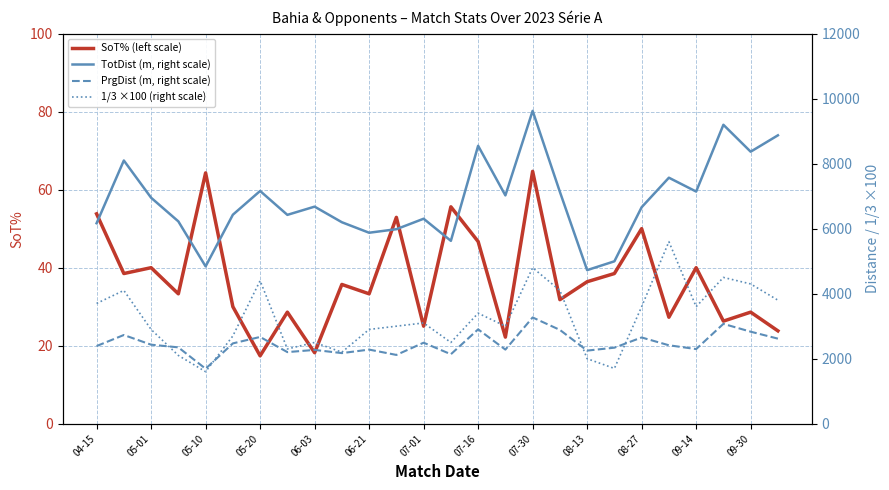

What is the highest value of the SoT% (left scale) series?

64.7